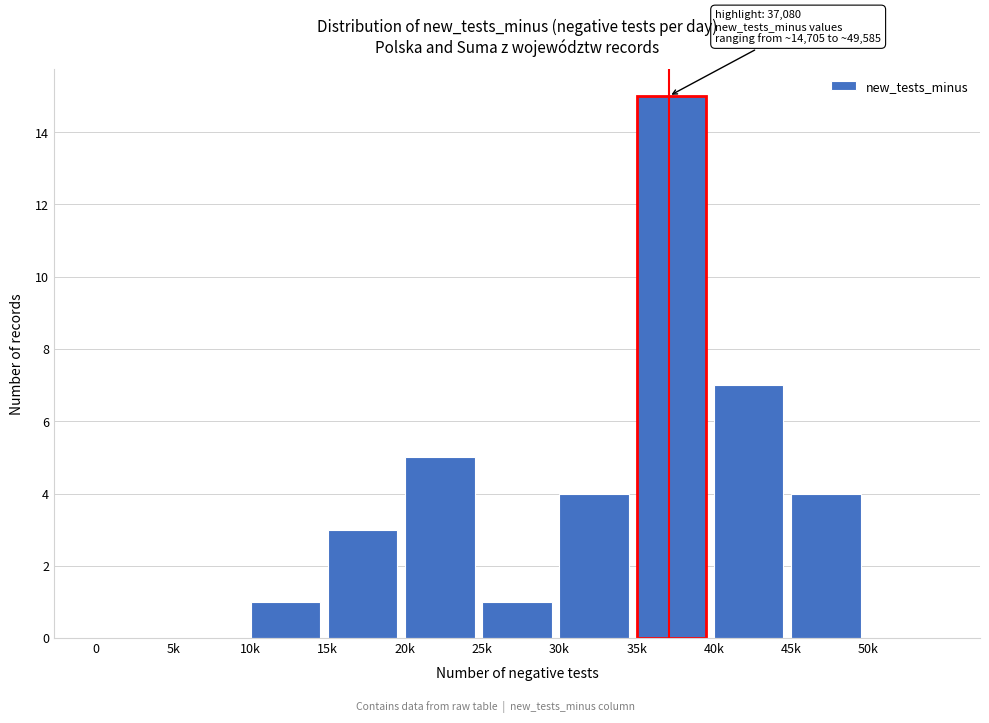

Reading right to left, transcribe all the data shown in this chart.

50k=0	45k=4	40k=7	35k=15	30k=4	25k=1	20k=5	15k=3	10k=1	5k=0	0=0